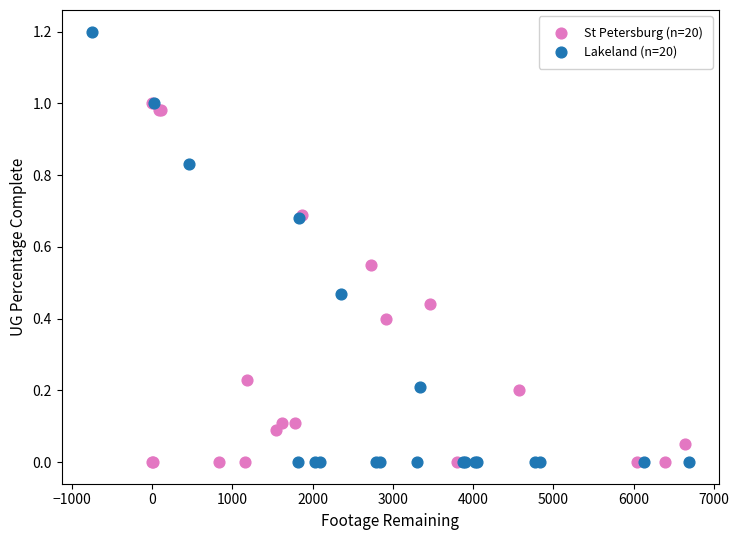

Which series has the largest Y range (max minus min)?

Lakeland (n=20)